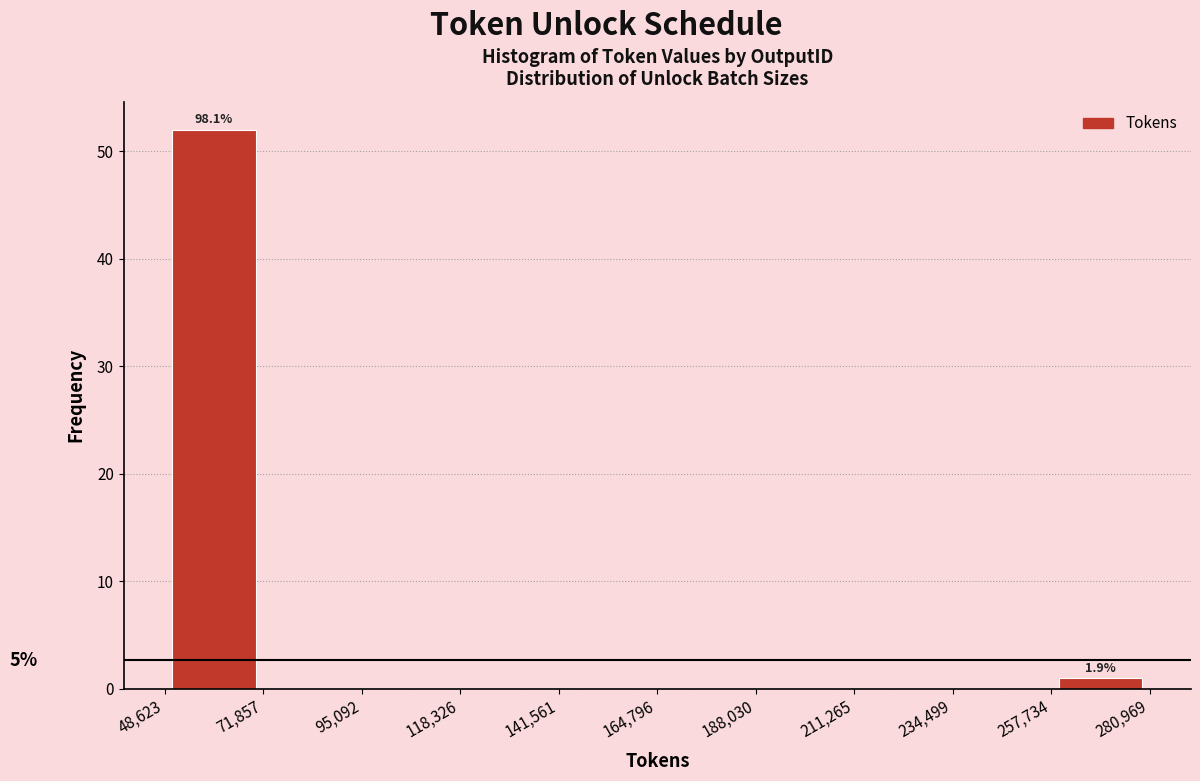

Over which range of the x-axis is the bar tallest?

48,623 to 71,857